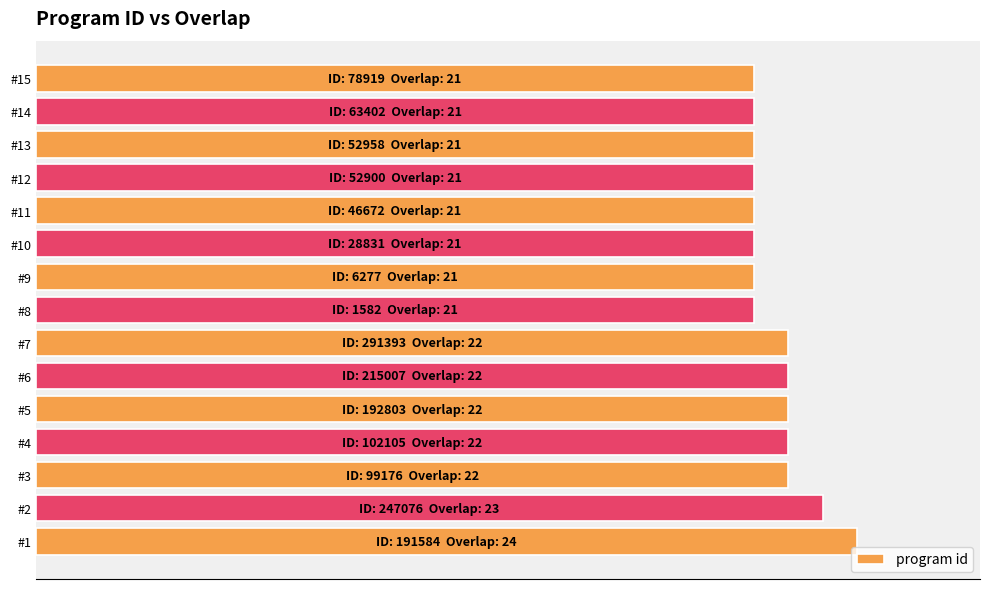

Does the chart contain stacked bars?

No